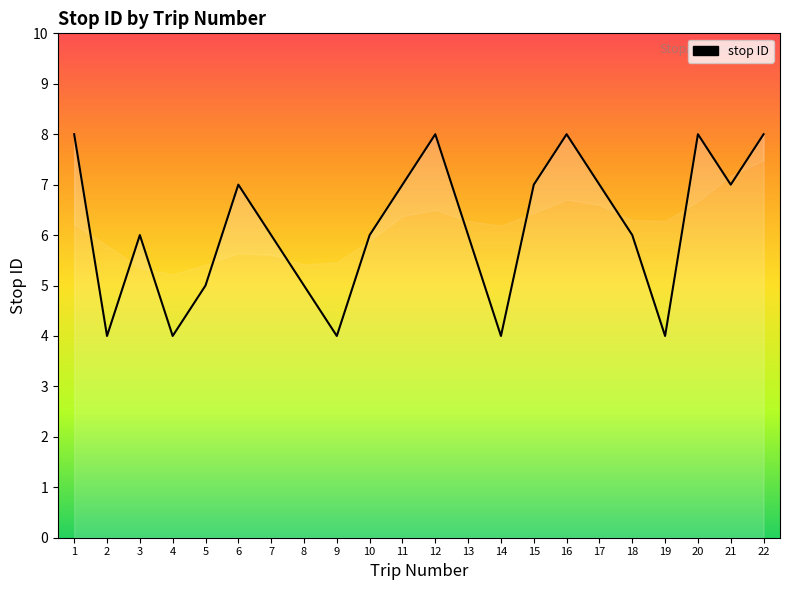

Rank the categories by value from lowest to highest.

2, 4, 9, 14, 19, 5, 8, 3, 7, 10, 13, 18, 6, 11, 15, 17, 21, 1, 12, 16, 20, 22